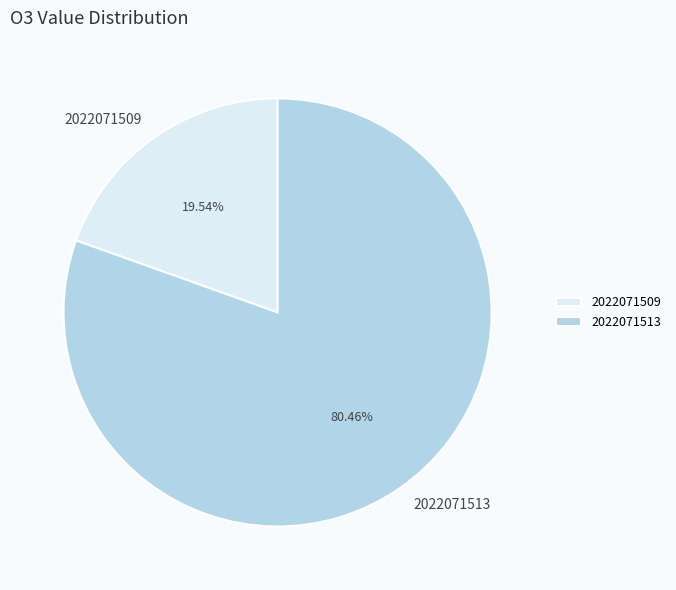

Is there any slice that represents more than half of the pie?

Yes